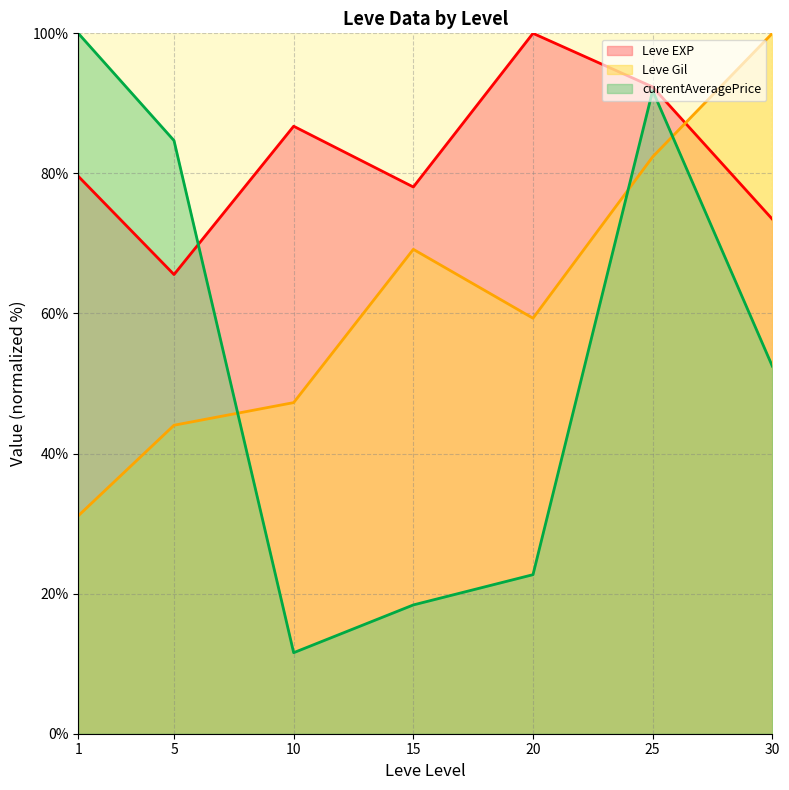

What is the difference between the highest and lowest values at 20?

77.3